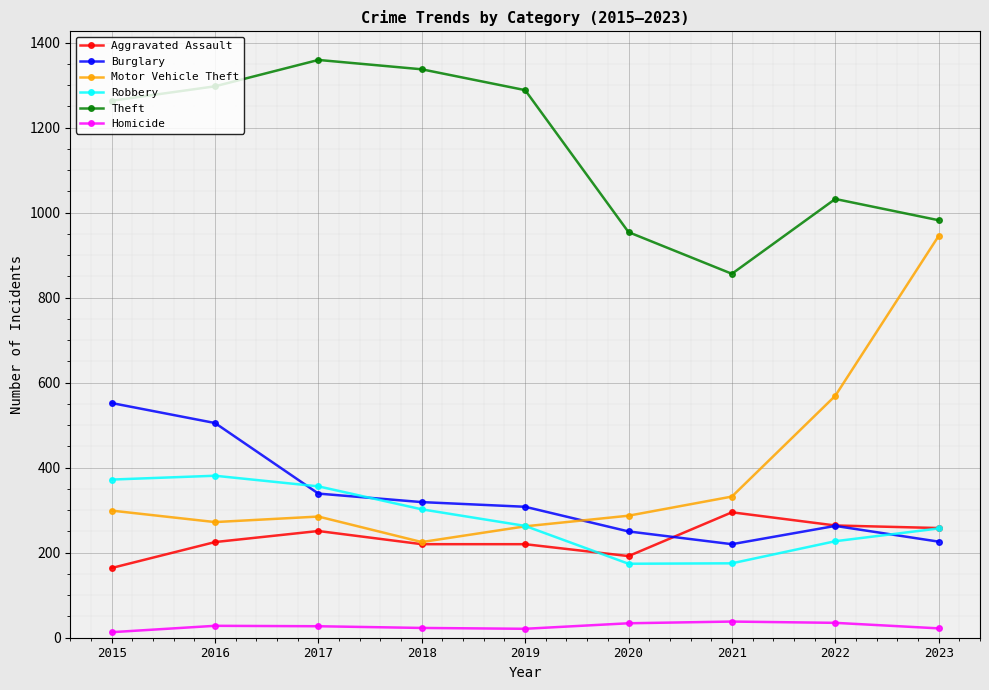

What is the spread (max minus min) of values at 2019?

1267